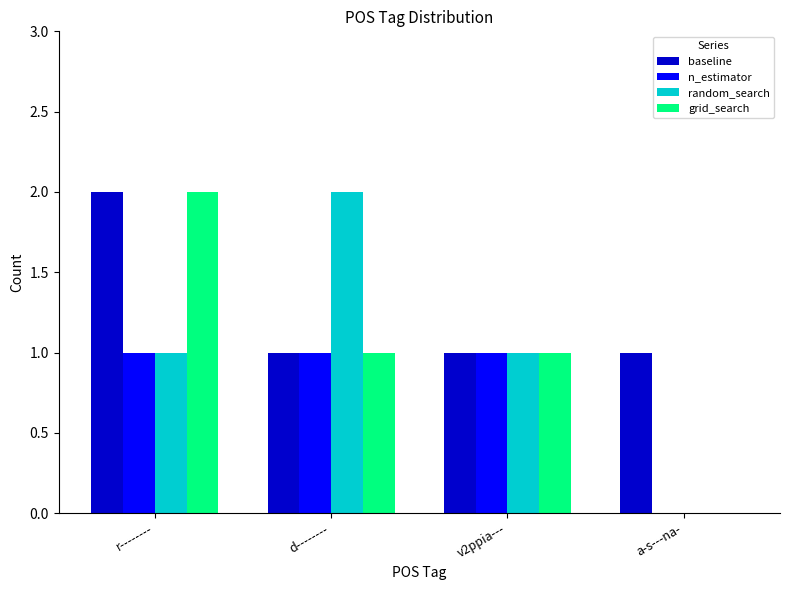

Is the value of n_estimator at a-s---na- greater than the value of baseline at a-s---na-?

No